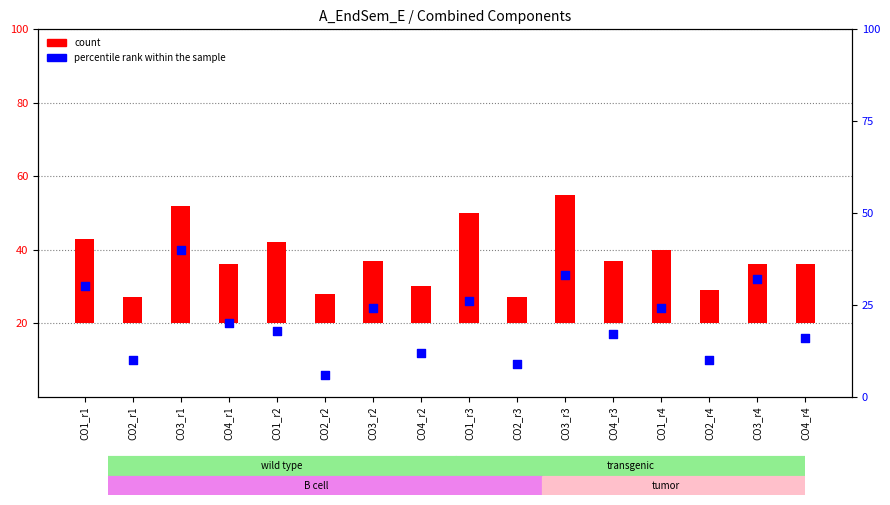

What are all the series names shown in the legend?

count, percentile rank within the sample